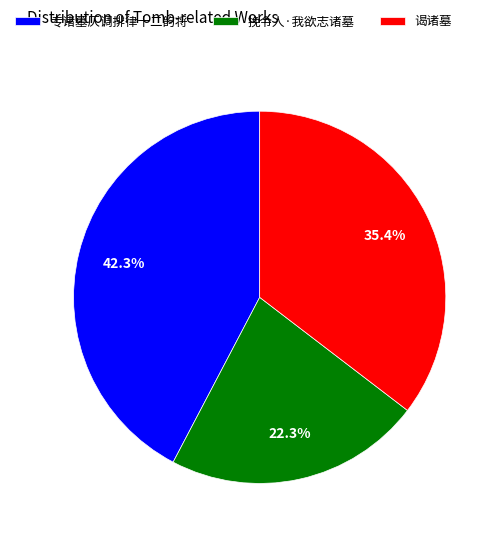

Which slice is the smallest?

挽令人·我欲志诸墓